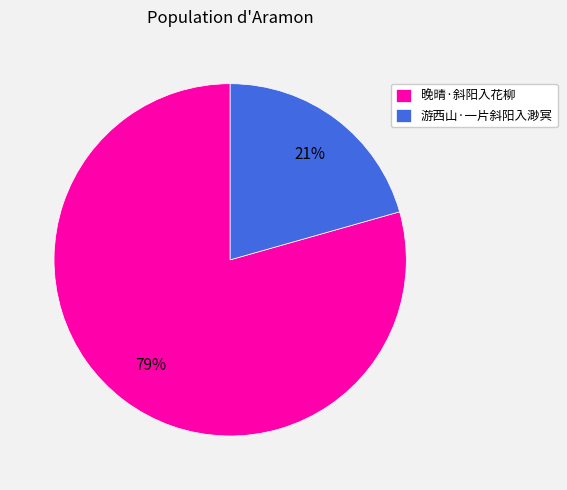

The 晚晴·斜阳入花柳 slice represents 84% of the pie. True or false?

False